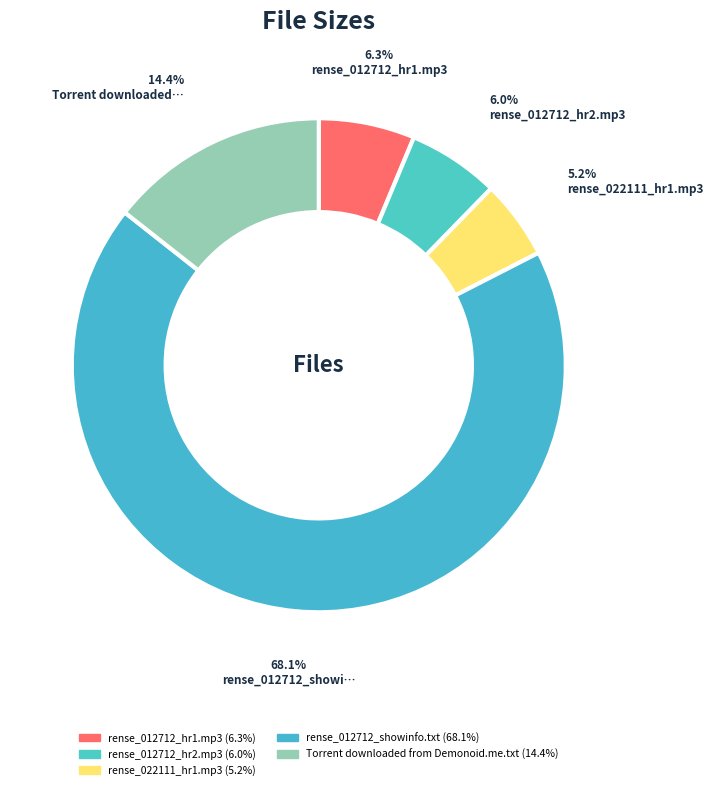

How many slices are in this pie chart?

5